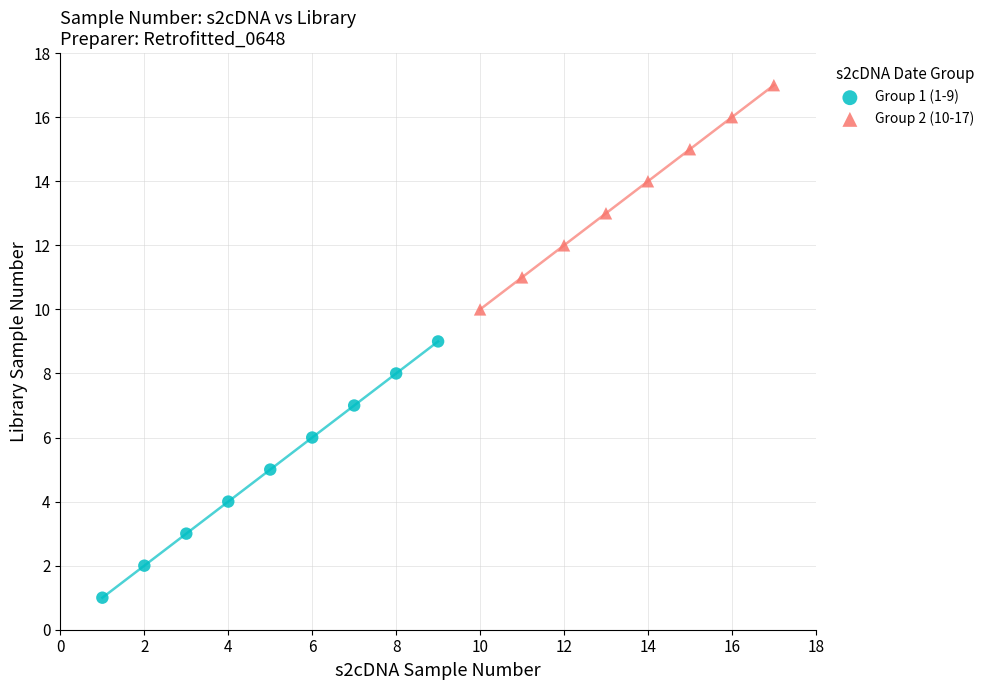

Which series has the largest Y range (max minus min)?

Group 1 (1-9)